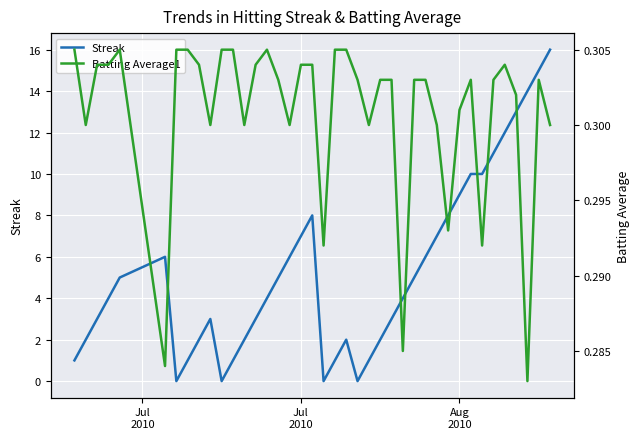

Reading right to left, extract all data points from this chart.

Streak: 16.0	15.0	14.0	13.0	12.0	11.0	10.0	10.0	9.0	8.0	7.0	6.0	5.0	4.0	3.0	2.0	1.0	0.0	2.0	1.0	0.0	8.0	7.0	6.0	5.0	4.0	3.0	2.0	1.0	0.0	3.0	2.0	1.0	0.0	6.0	5.0	4.0	3.0	2.0	1.0
Batting Average1: 0.3	0.3	0.3	0.3	0.3	0.3	0.3	0.3	0.3	0.3	0.3	0.3	0.3	0.3	0.3	0.3	0.3	0.3	0.3	0.3	0.3	0.3	0.3	0.3	0.3	0.3	0.3	0.3	0.3	0.3	0.3	0.3	0.3	0.3	0.3	0.3	0.3	0.3	0.3	0.3